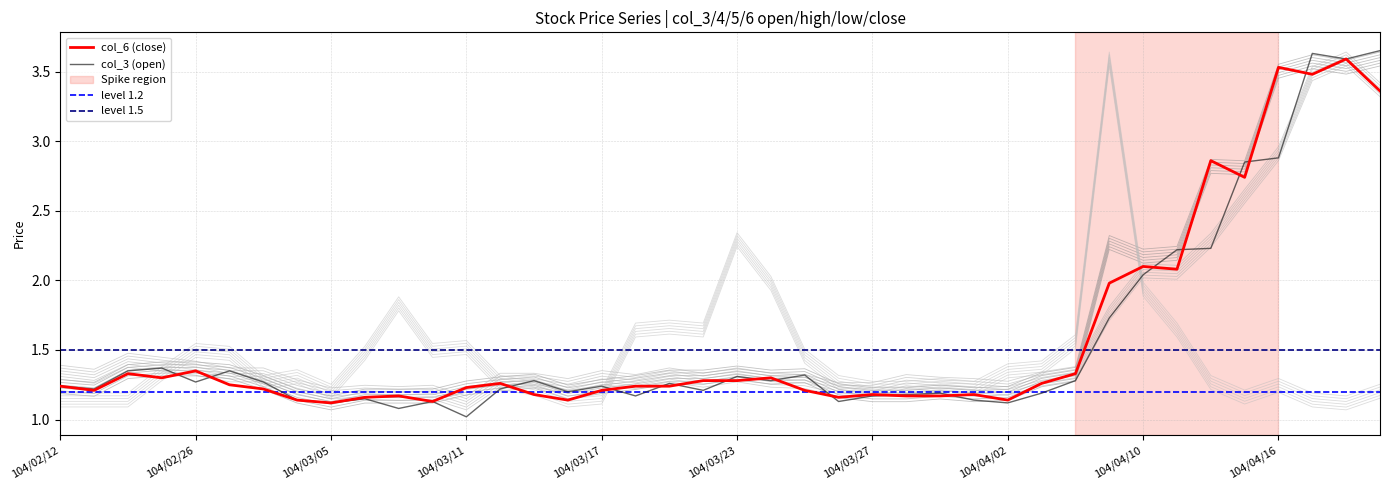

At which label is col_6 (close) closest to 2?

104/04/09